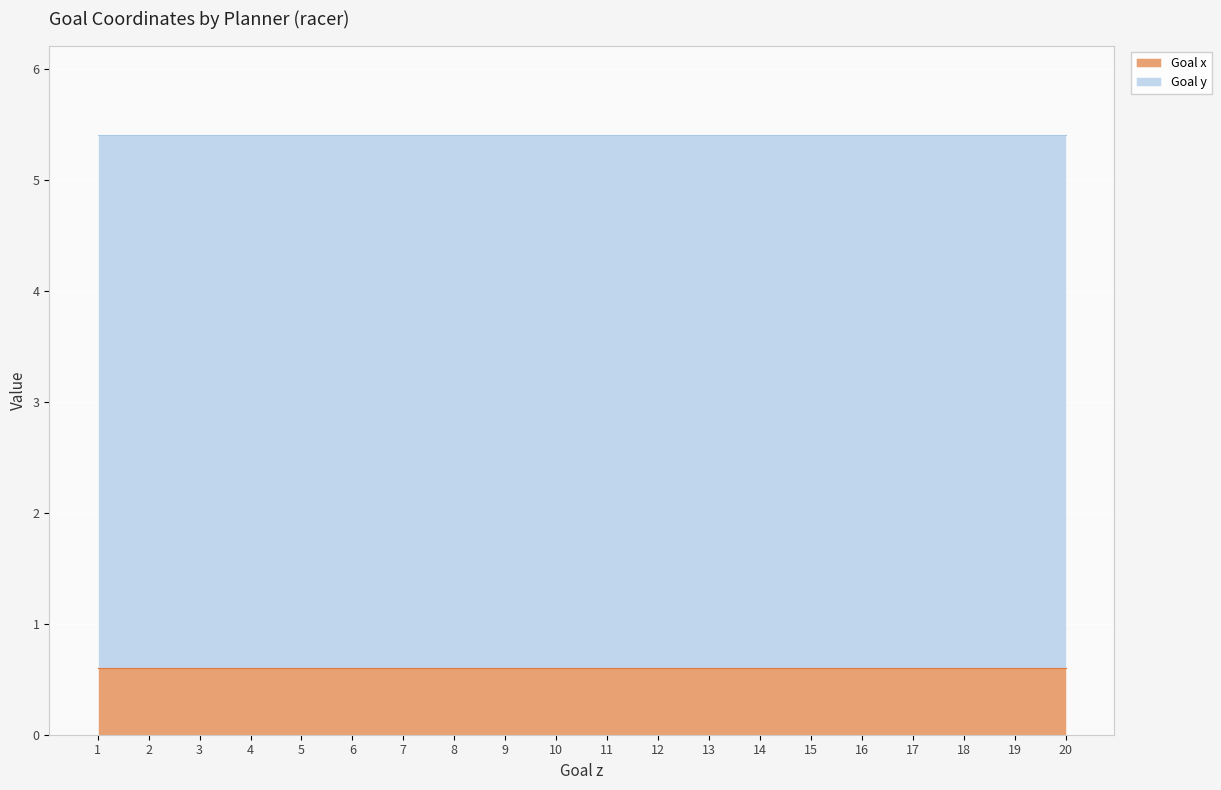

What is the lowest value of the Goal y series?

4.8